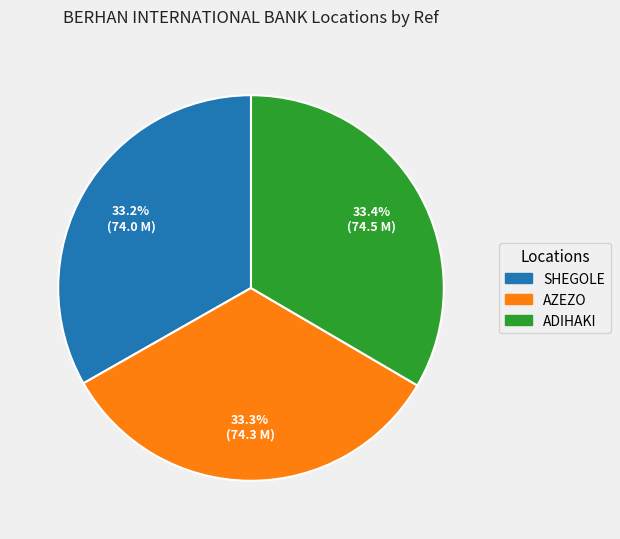

What portion of the pie excludes ADIHAKI?

66.6%